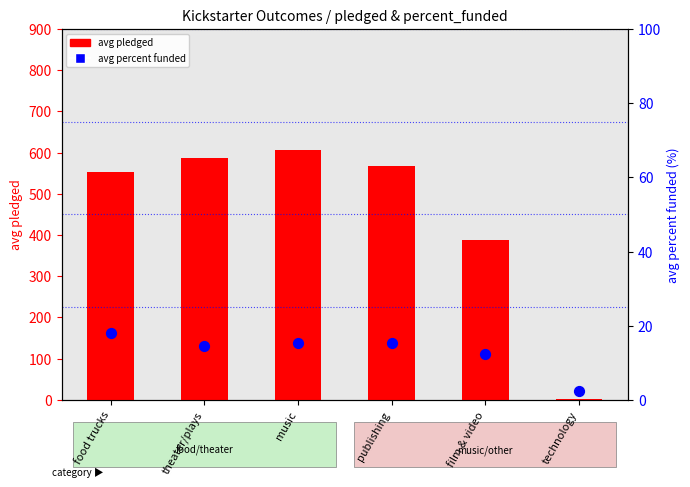

Which series reaches the maximum Y coordinate?

avg pledged